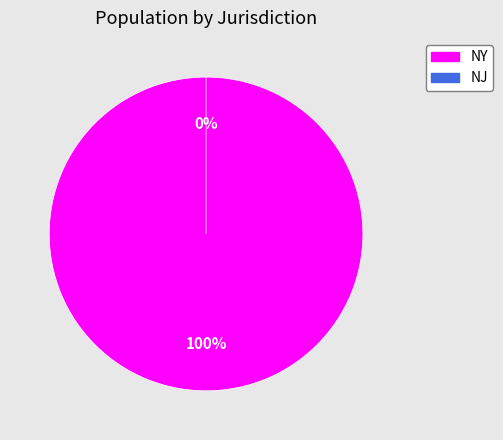

Is the sum of NY and NJ greater than half?

Yes